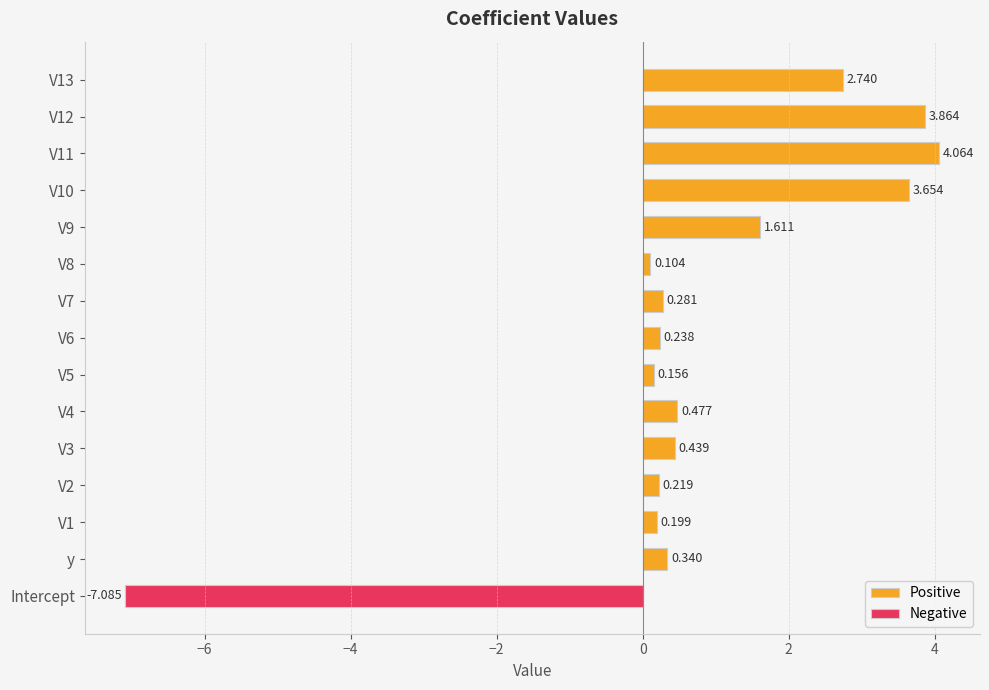

List the series in order of their overall mean, lowest first.

Negative, Positive